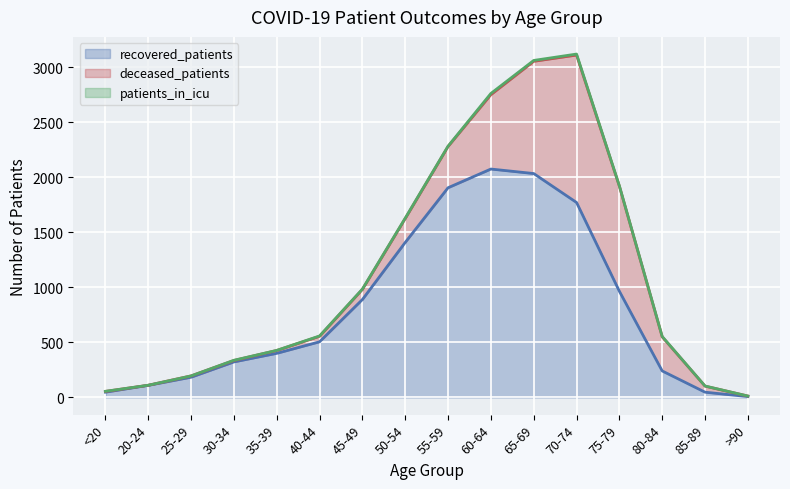

At which label does deceased_patients first exceed 92?

50-54